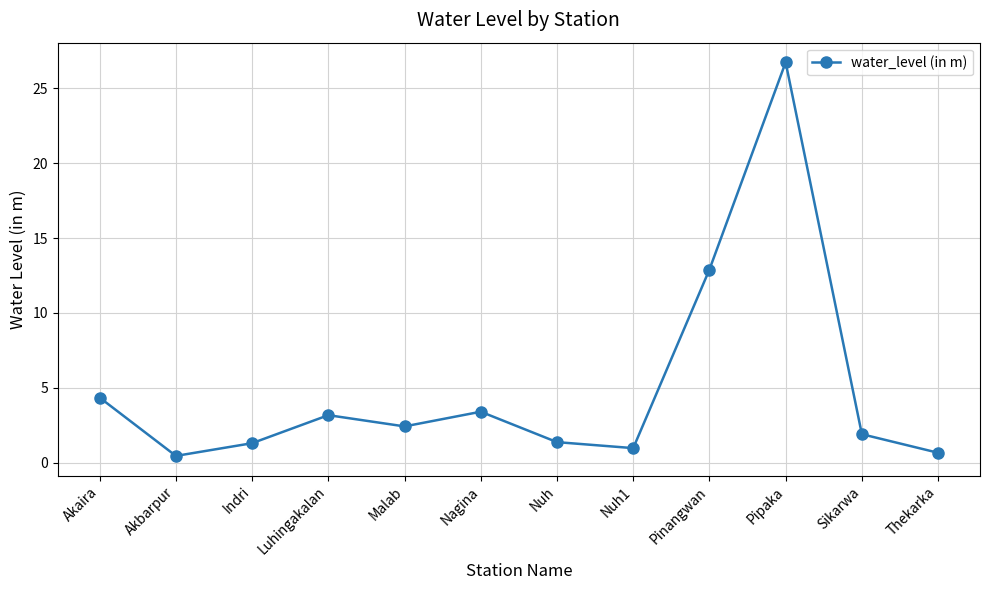

Which label corresponds to the largest value in the chart?

Pipaka